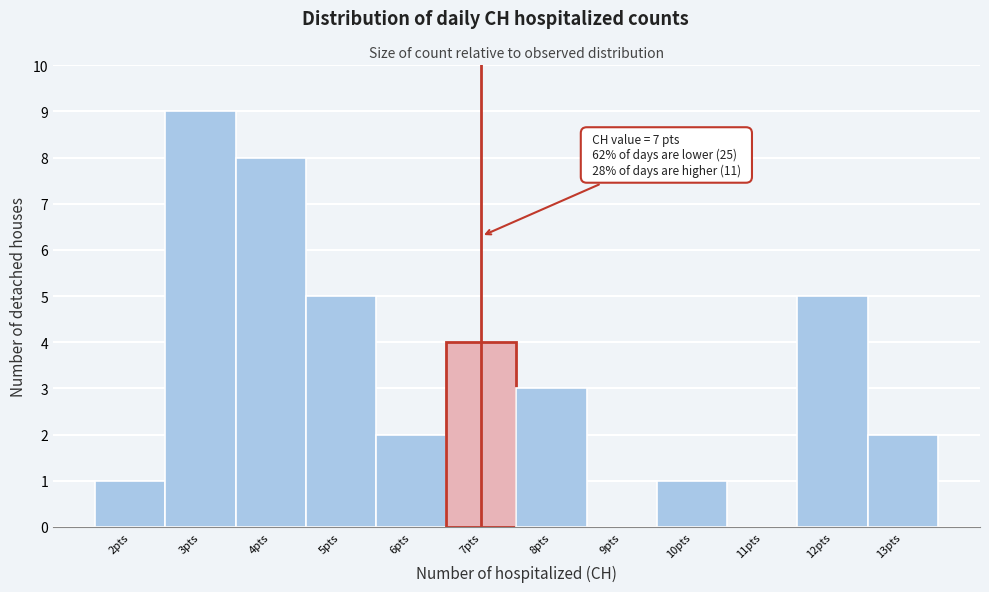

Over which range of the x-axis is the bar tallest?

2.5 to 3.5